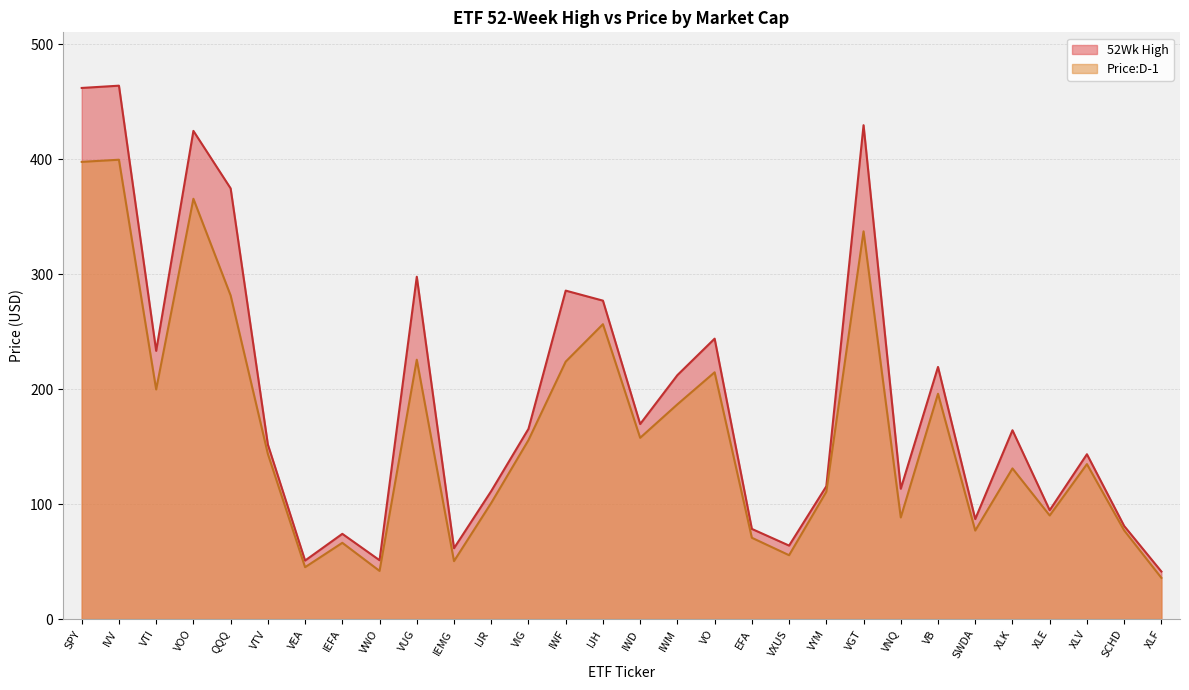

True or false: 52Wk High and Price:D-1 intersect in this chart.

False